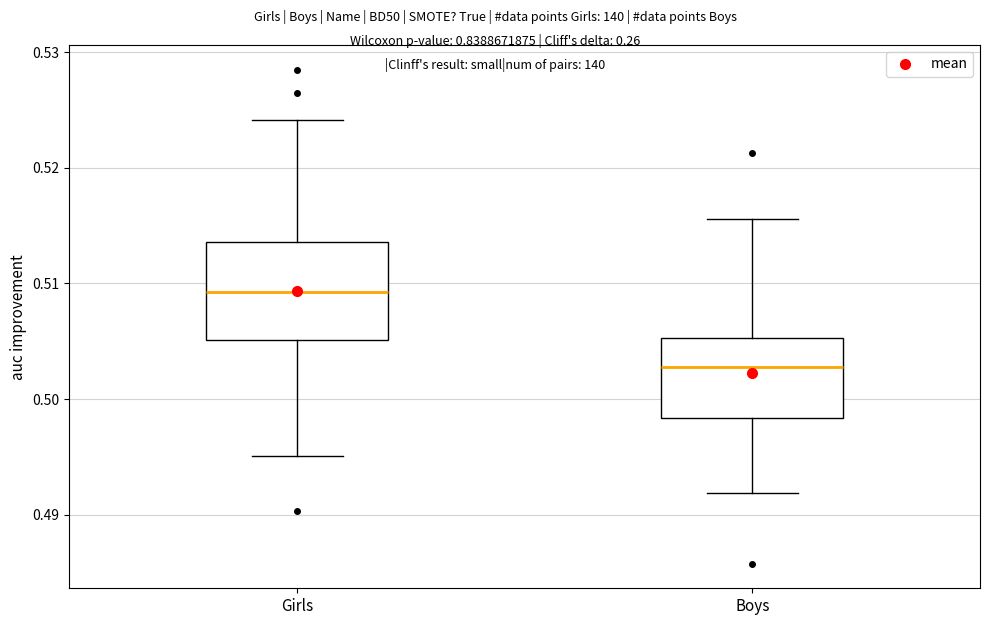

Reading left to right, transcribe this box plot: for each box, give where its median line is, the range the box spans, and where its two whiskers end, as read against the y-axis. The values are not printed on the chart, so give them approximately, as read against the axis.

Girls: median 0.509, box 0.505 to 0.514, whiskers 0.495 to 0.524
Boys: median 0.503, box 0.498 to 0.505, whiskers 0.492 to 0.516